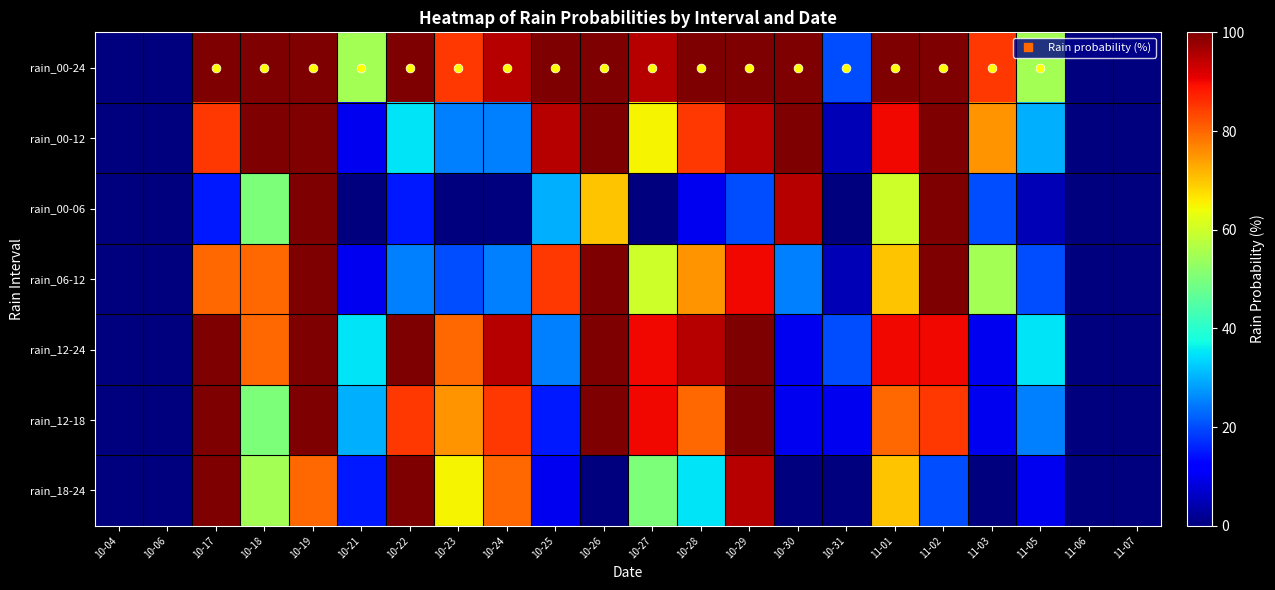

Reading left to right, extract all data points from this chart.

rain_00-24: 10-04=0	10-06=0	10-17=100	10-18=100	10-19=100	10-21=55	10-22=100	10-23=85	10-24=95	10-25=100	10-26=100	10-27=95	10-28=100	10-29=100	10-30=100	10-31=20	11-01=100	11-02=100	11-03=85	11-05=55	11-06=0	11-07=0
rain_00-12: 10-04=0	10-06=0	10-17=85	10-18=100	10-19=100	10-21=10	10-22=35	10-23=25	10-24=25	10-25=95	10-26=100	10-27=65	10-28=85	10-29=95	10-30=100	10-31=5	11-01=90	11-02=100	11-03=75	11-05=30	11-06=0	11-07=0
rain_00-06: 10-04=0	10-06=0	10-17=15	10-18=50	10-19=100	10-21=0	10-22=15	10-23=0	10-24=0	10-25=30	10-26=70	10-27=0	10-28=10	10-29=20	10-30=95	10-31=0	11-01=60	11-02=100	11-03=20	11-05=5	11-06=0	11-07=0
rain_06-12: 10-04=0	10-06=0	10-17=80	10-18=80	10-19=100	10-21=10	10-22=25	10-23=20	10-24=25	10-25=85	10-26=100	10-27=60	10-28=75	10-29=90	10-30=25	10-31=5	11-01=70	11-02=100	11-03=55	11-05=20	11-06=0	11-07=0
rain_12-24: 10-04=0	10-06=0	10-17=100	10-18=80	10-19=100	10-21=35	10-22=100	10-23=80	10-24=95	10-25=25	10-26=100	10-27=90	10-28=95	10-29=100	10-30=10	10-31=20	11-01=90	11-02=90	11-03=10	11-05=35	11-06=0	11-07=0
rain_12-18: 10-04=0	10-06=0	10-17=100	10-18=50	10-19=100	10-21=30	10-22=85	10-23=75	10-24=85	10-25=15	10-26=100	10-27=90	10-28=80	10-29=100	10-30=10	10-31=10	11-01=80	11-02=85	11-03=10	11-05=25	11-06=0	11-07=0
rain_18-24: 10-04=0	10-06=0	10-17=100	10-18=55	10-19=80	10-21=15	10-22=100	10-23=65	10-24=80	10-25=10	10-26=0	10-27=50	10-28=35	10-29=95	10-30=0	10-31=0	11-01=70	11-02=20	11-03=0	11-05=10	11-06=0	11-07=0